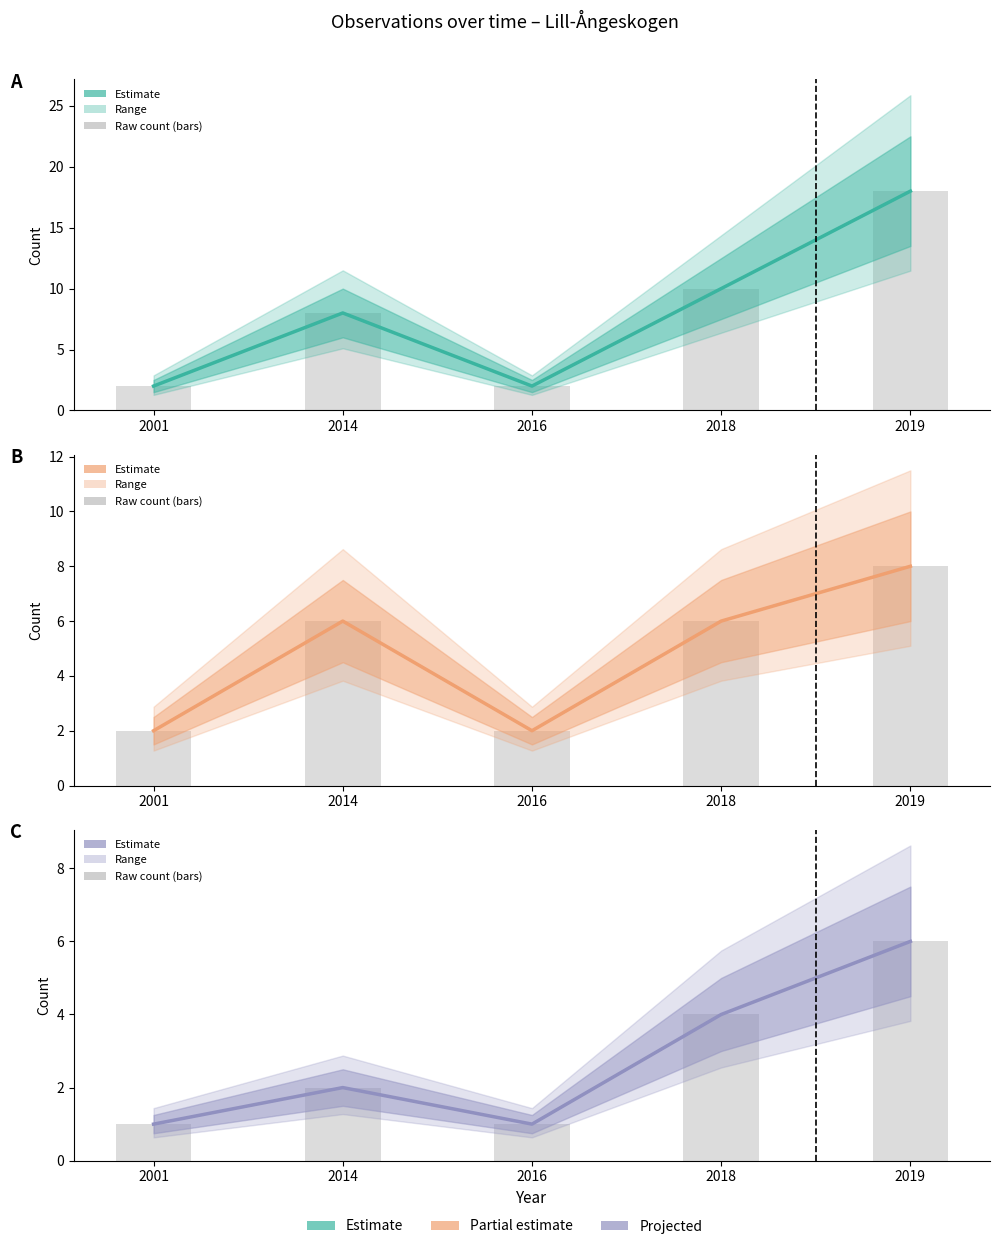

Which series has the largest total across all categories?

Observation count